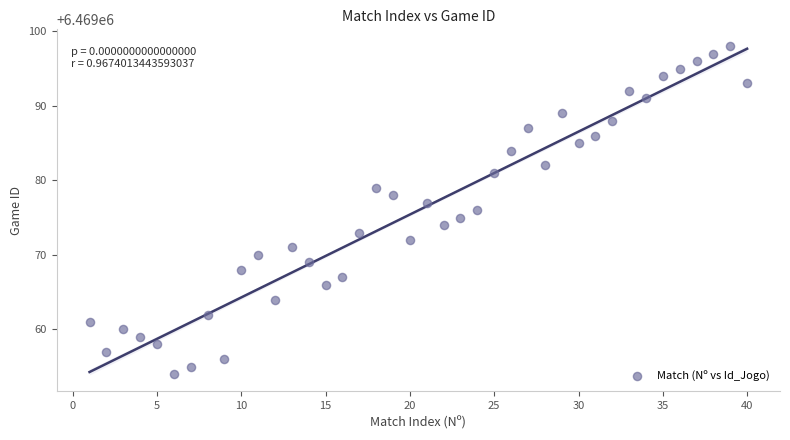

What is the range of Y values (max minus min)?

44